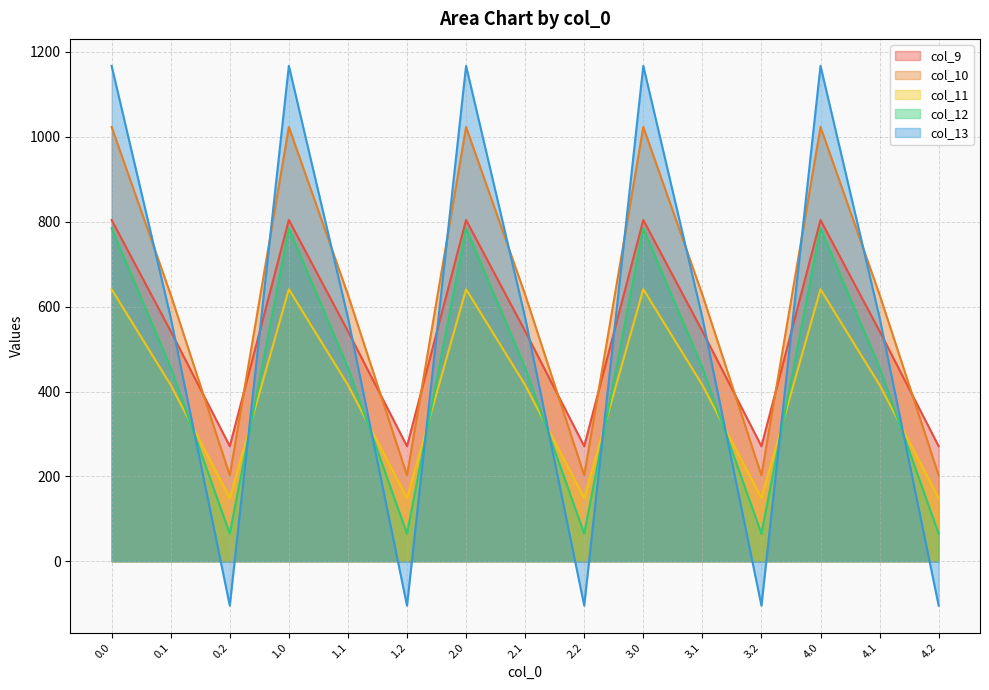

List the series in order of their peak value, lowest first.

col_11, col_12, col_9, col_10, col_13